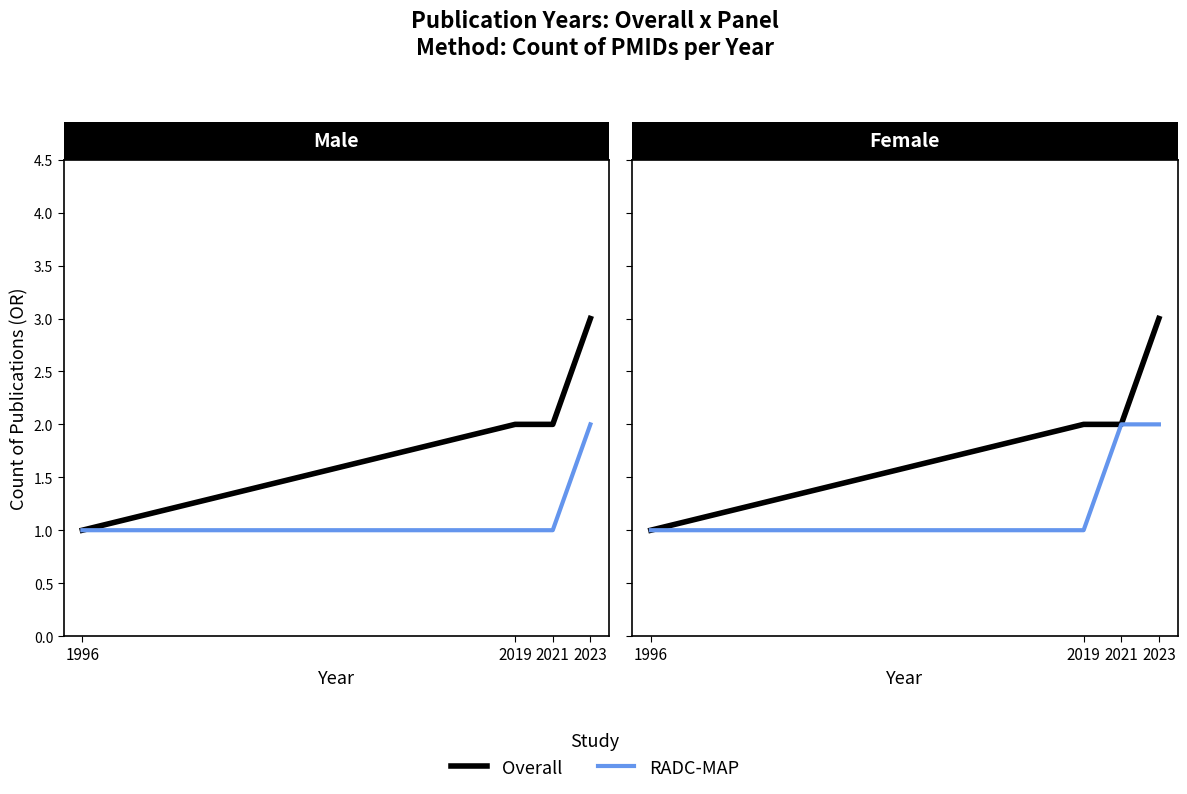

How many RADC-MAP values are between 1 and 2?

4